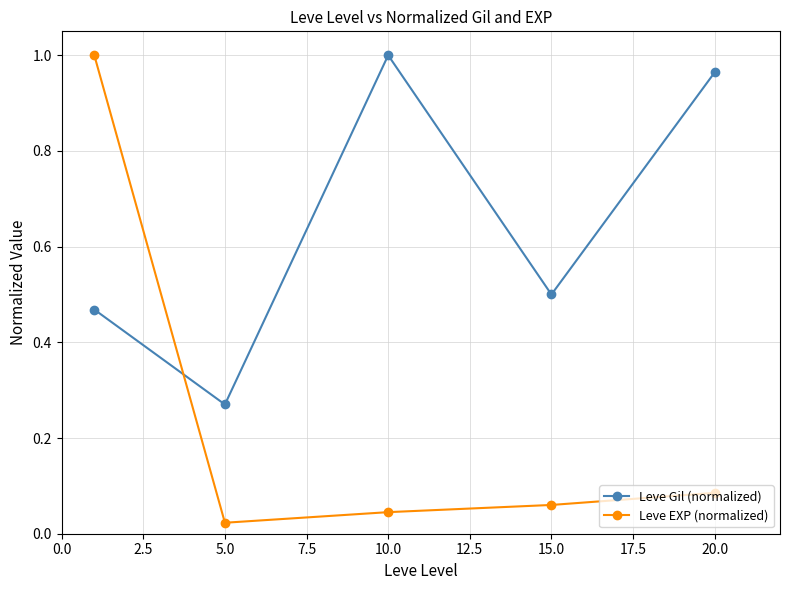

True or false: Leve Gil (normalized) has more than 2 interior local peaks.

False